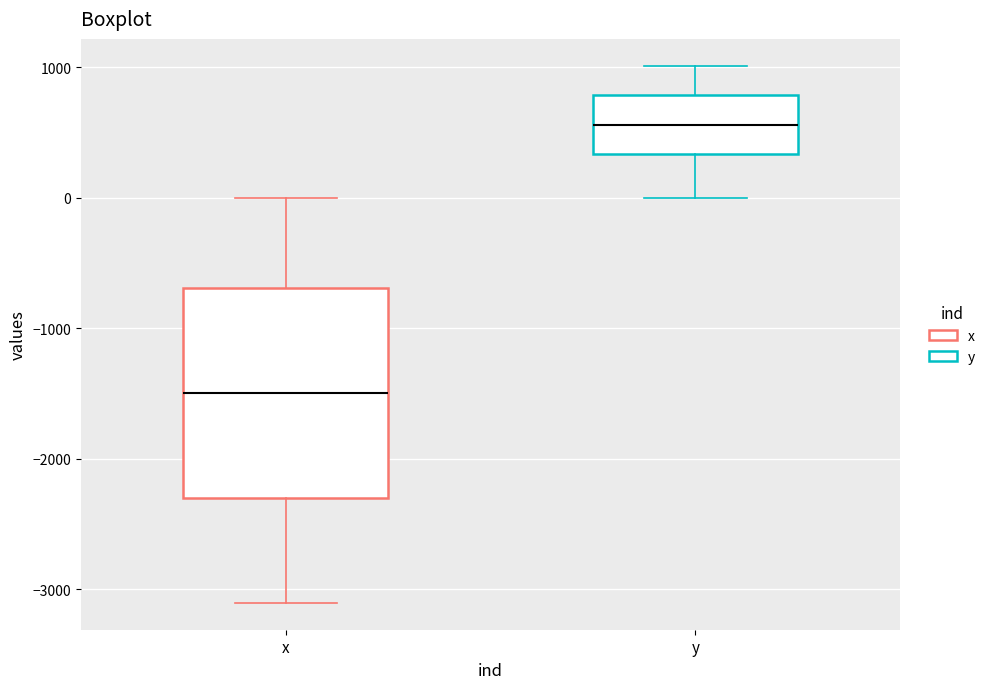

Reading left to right, transcribe this box plot: for each box, give where its median line is, the range the box spans, and where its two whiskers end, as read against the y-axis. The values are not printed on the chart, so give them approximately, as read against the axis.

x: median -1500, box -2300 to -700, whiskers -3100 to 0
y: median 600, box 300 to 800, whiskers 0 to 1000